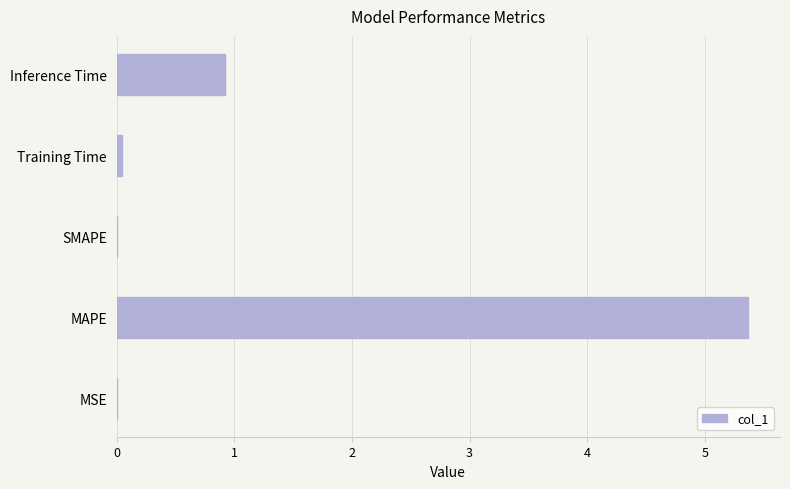

How many categories are shown in the chart?

5